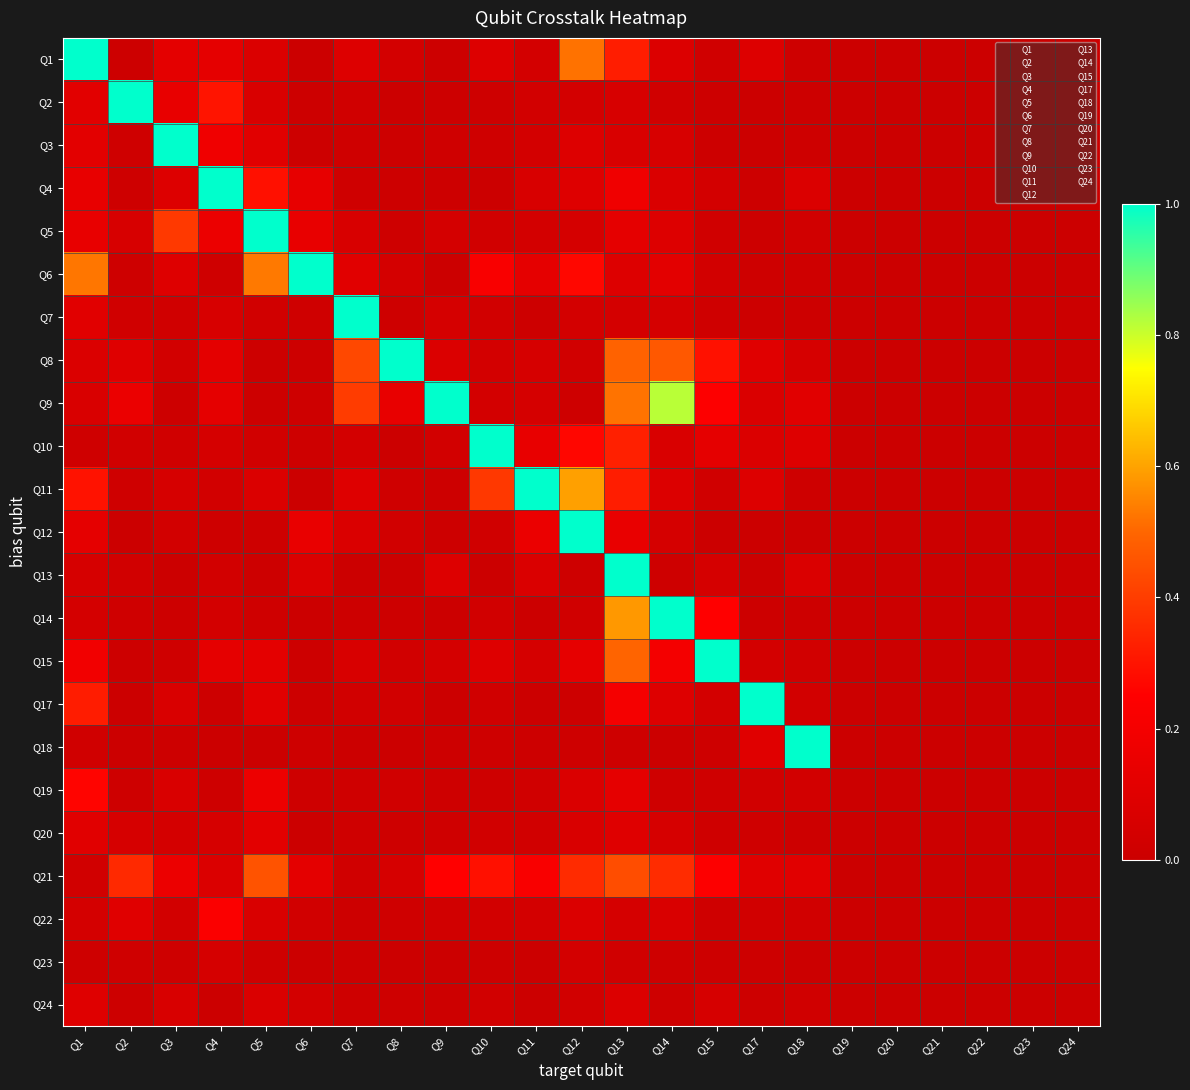

Where is Q9 nearest to the value 0?

Q19